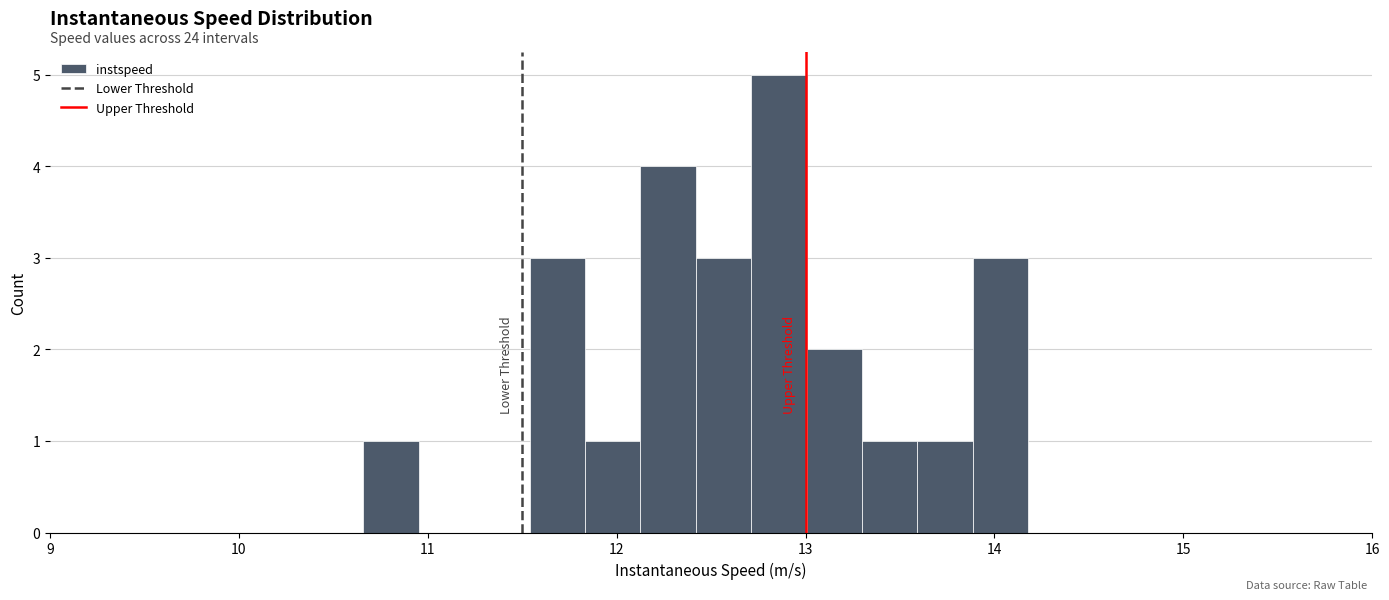

Read against the x-axis, roughly where is the centre of the tallest bar?

12.9